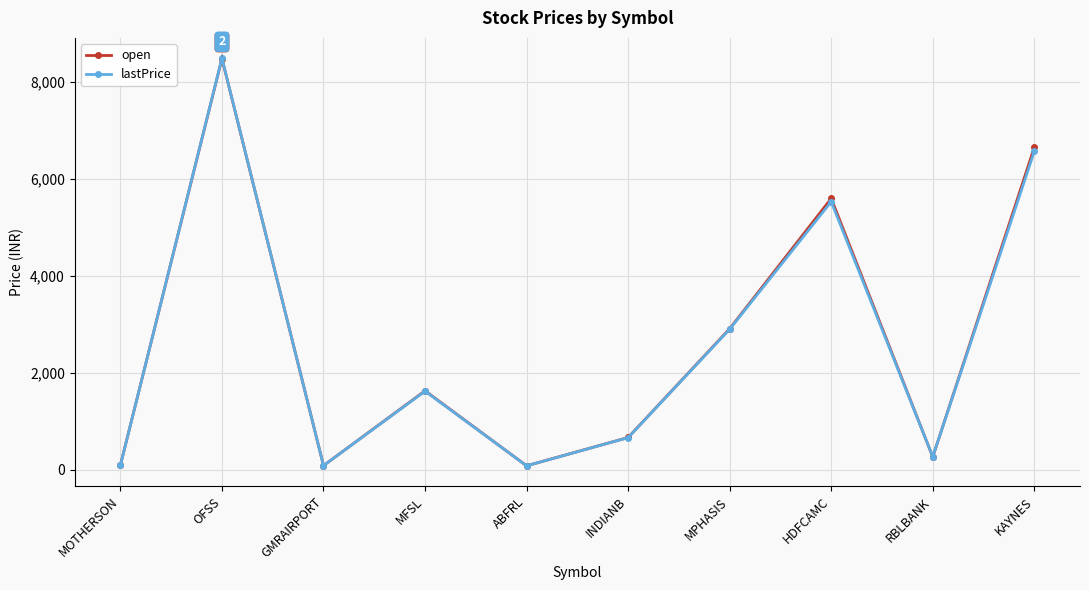

At which label does open reach its peak?

OFSS